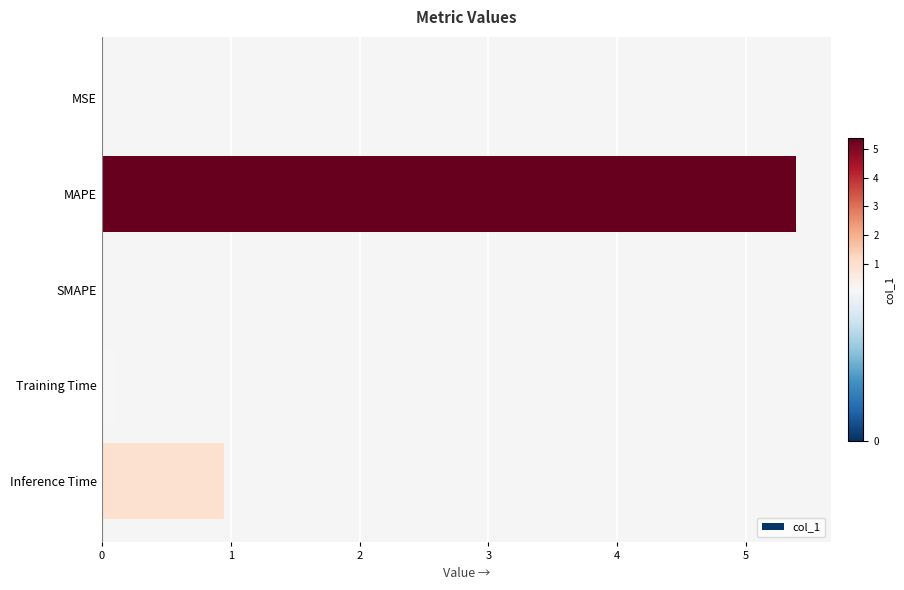

What is the sum of the values at Inference Time and SMAPE?

1.0